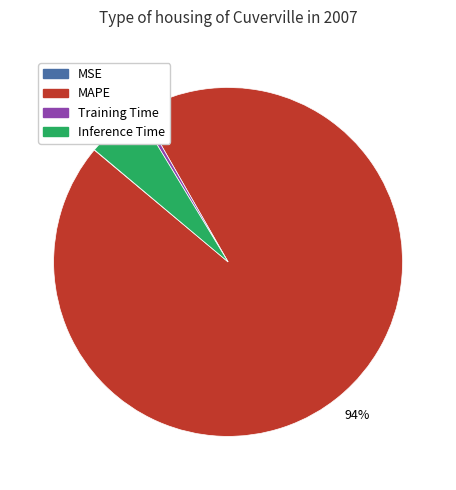

To the nearest percent, what is the average slice percentage?

25%